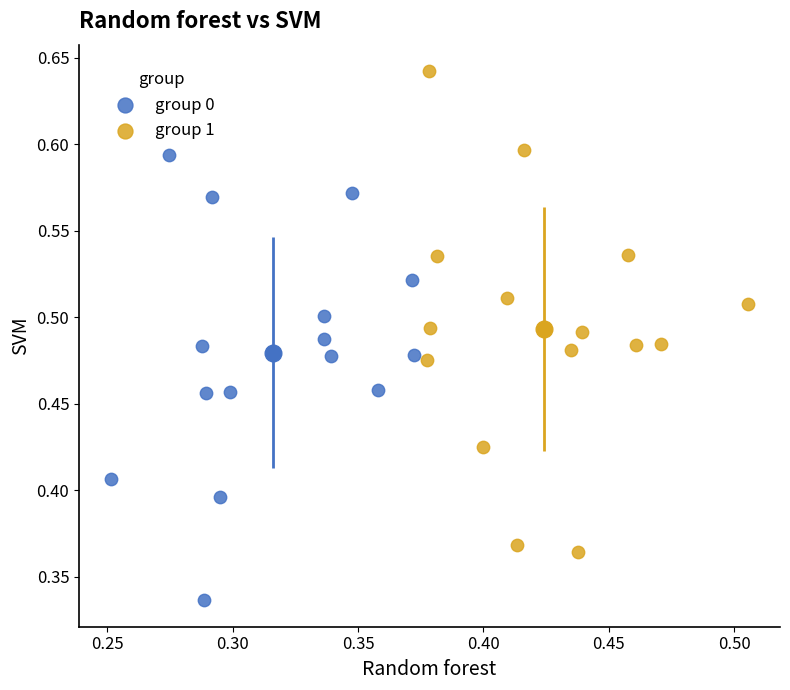

Which series has the widest spread of Y values?

group 1